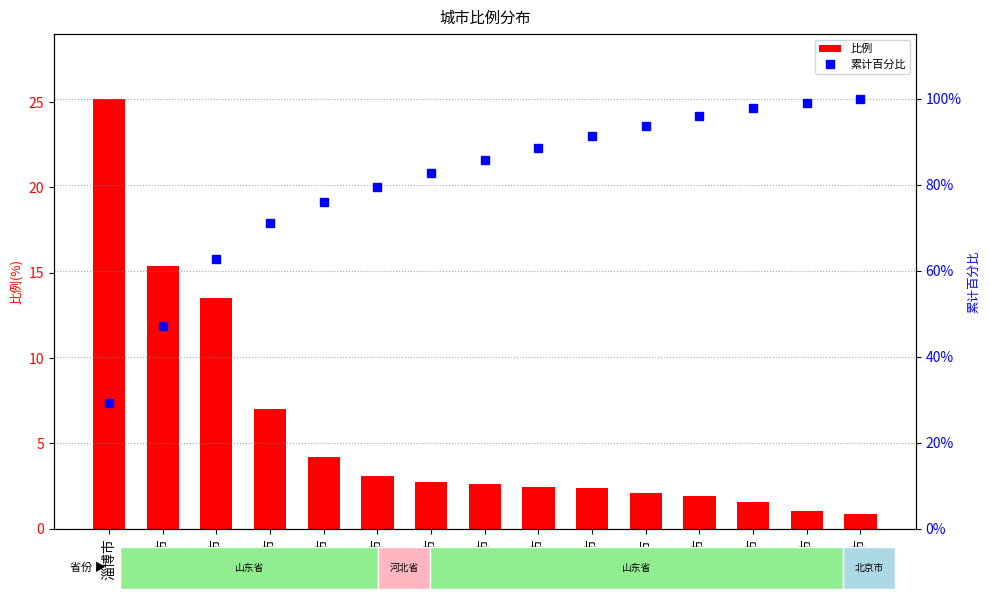

What is the label of the 2nd bar from the right?

枣庄市